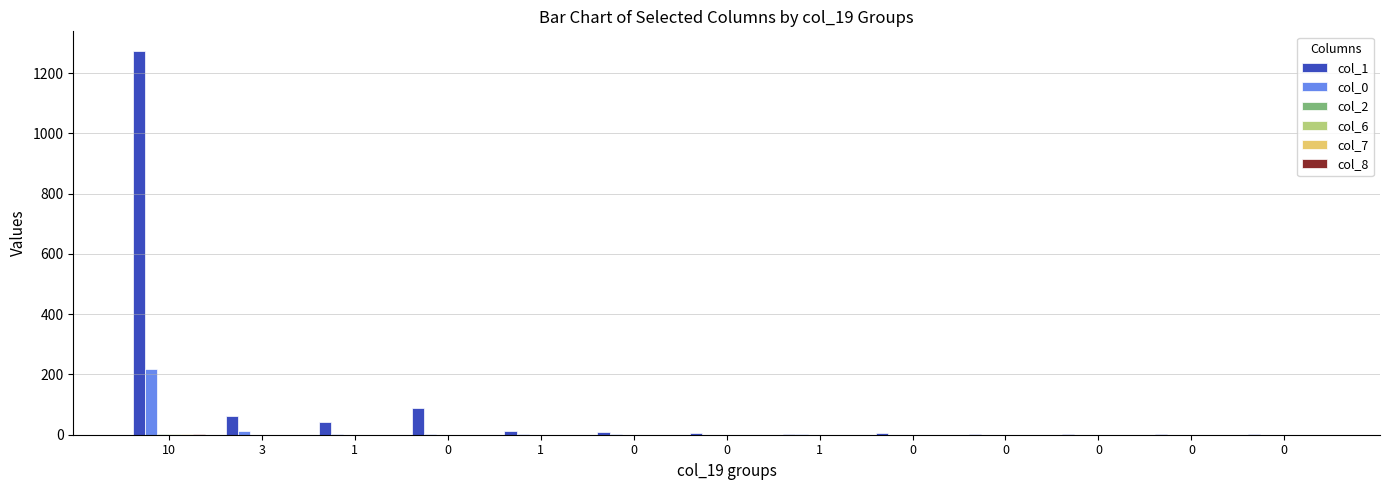

How many groups of bars are there?

13